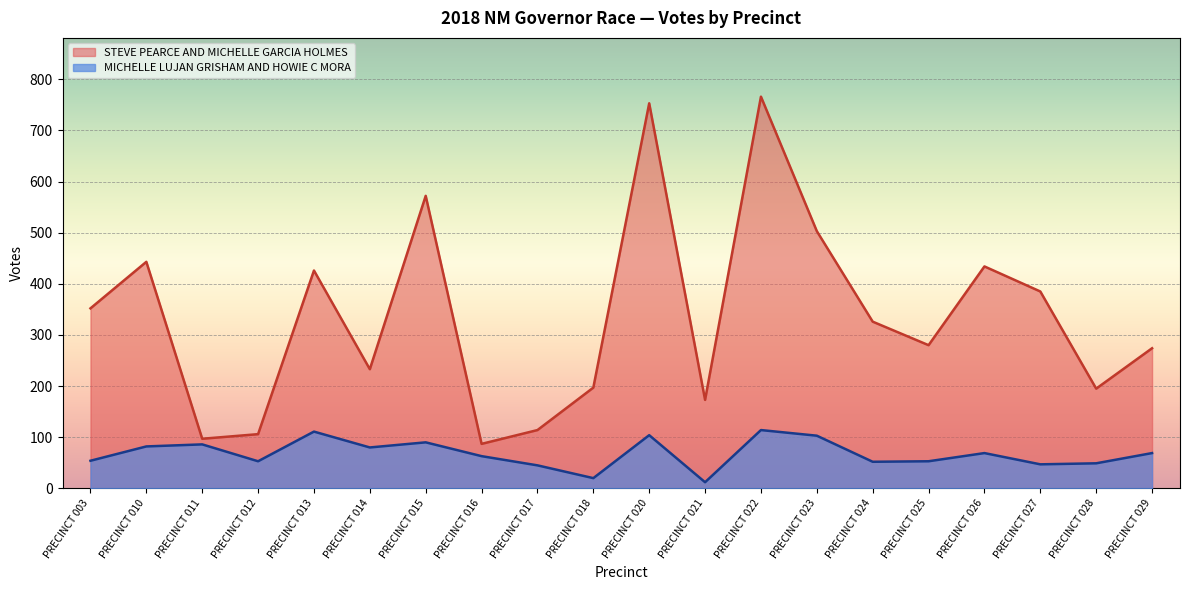

True or false: STEVE PEARCE AND MICHELLE GARCIA HOLMES has more than 2 interior local peaks.

True